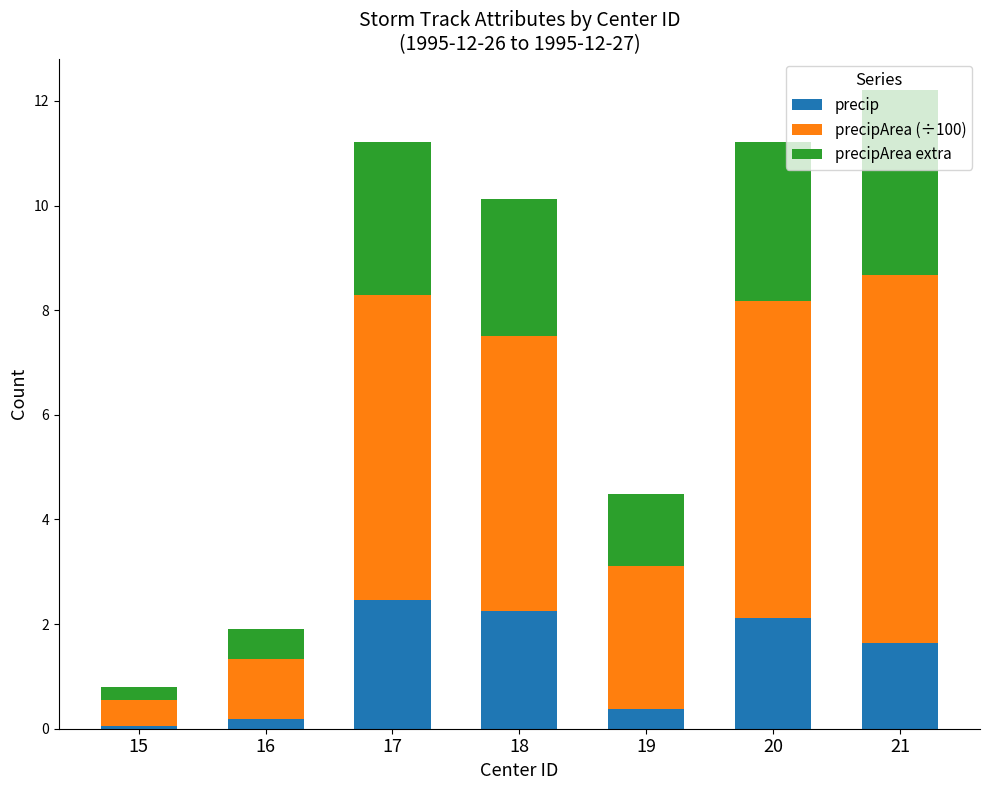

Where does the precip series first go above 1?

17